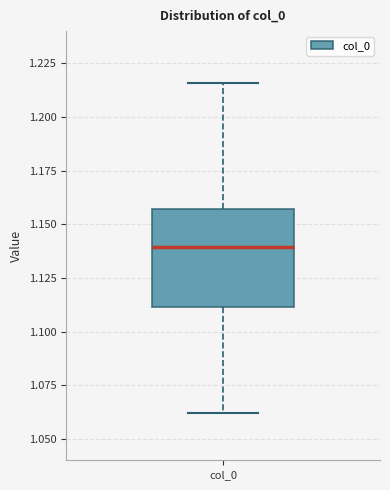

Transcribe this box plot: give where the median line is, the range the box spans, and where the two whiskers end, as read against the y-axis. The values are not printed on the chart, so give them approximately, as read against the axis.

median 1.140, box 1.110 to 1.155, whiskers 1.060 to 1.215